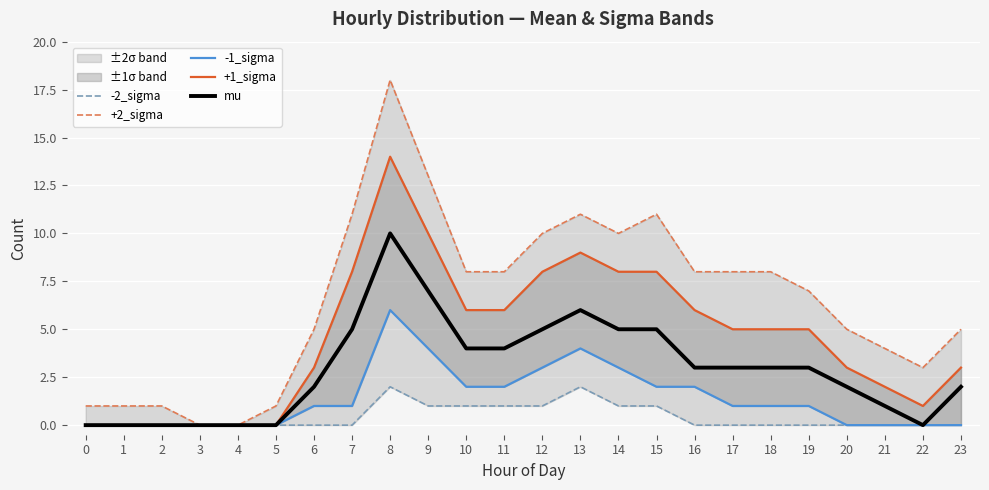

What is the spread (max minus min) of values at 15?

10